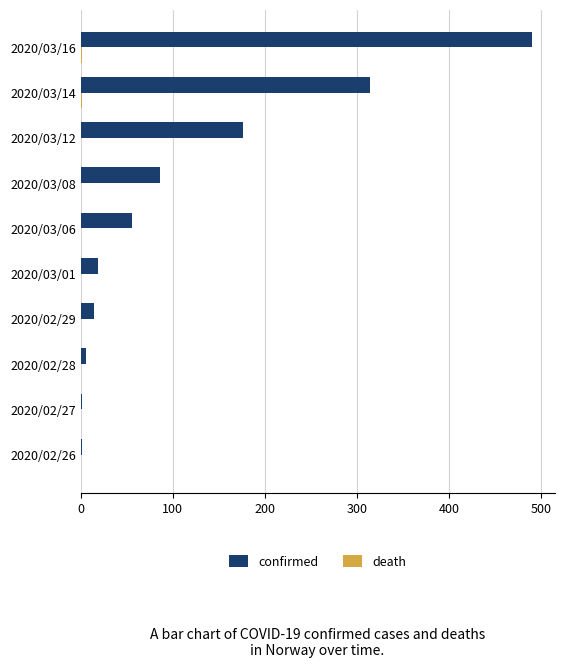

How many categories are shown in the chart?

10